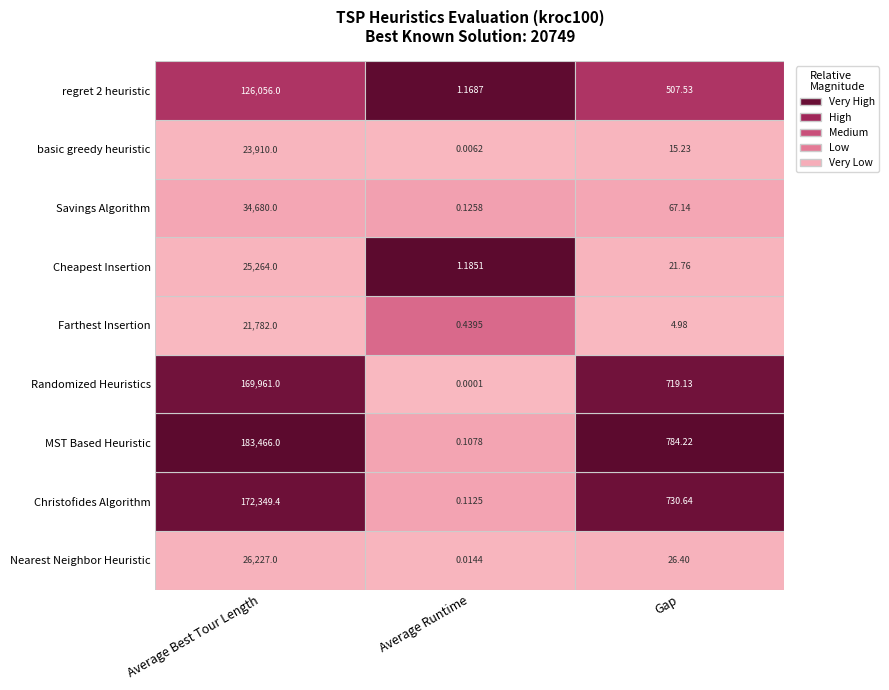

List the series in order of their peak value, highest first.

Minimum_Spanning_Tree_MST_Based_Heuristic, Christofides_Algorithm, Randomized_Heuristics, regret_2_heuristic, Savings_Algorithm, Nearest_Neighbor_Heuristic, Cheapest_Insertion, basic_greedy_heuristic, Farthest_Insertion